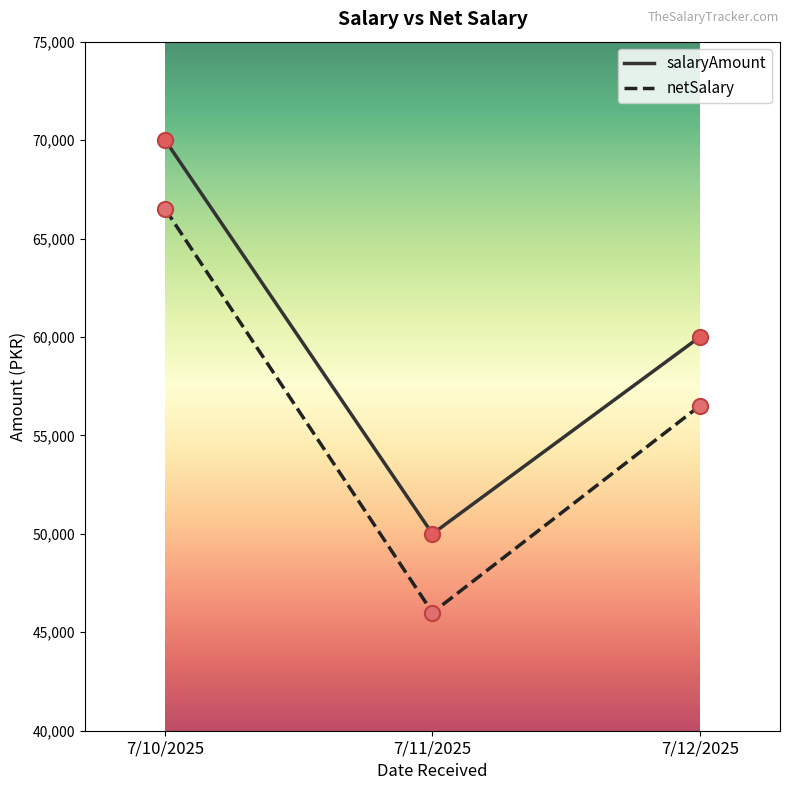

What are all the series names shown in the legend?

salaryAmount, netSalary